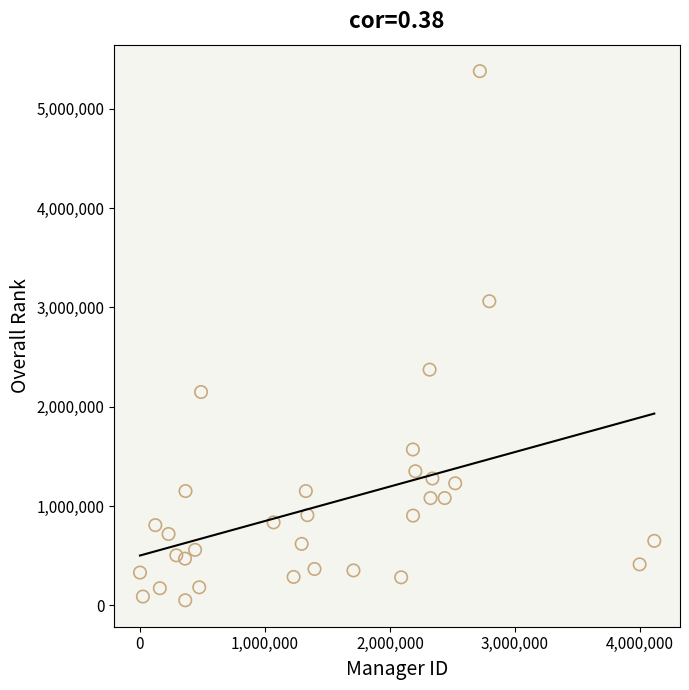

What is the range of Y values (max minus min)?

5327484